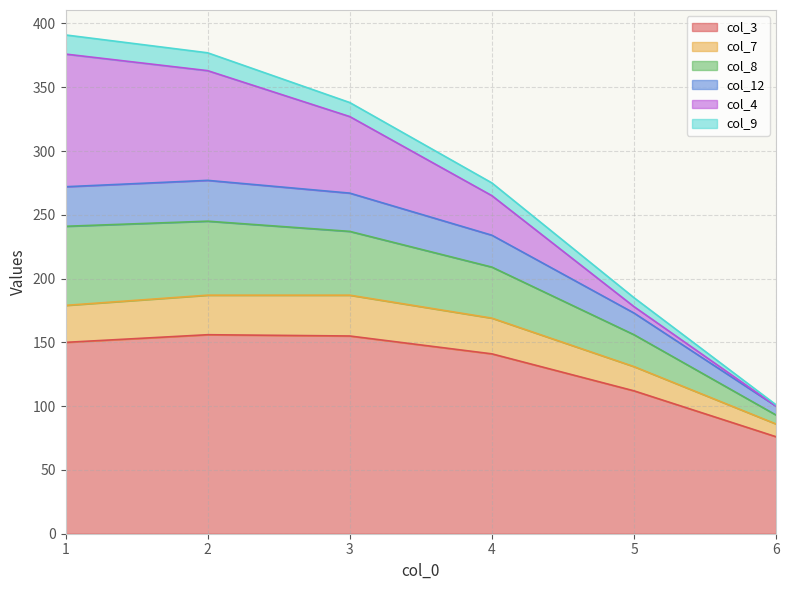

What is the value of the col_3 point at the 3rd from the left?

155